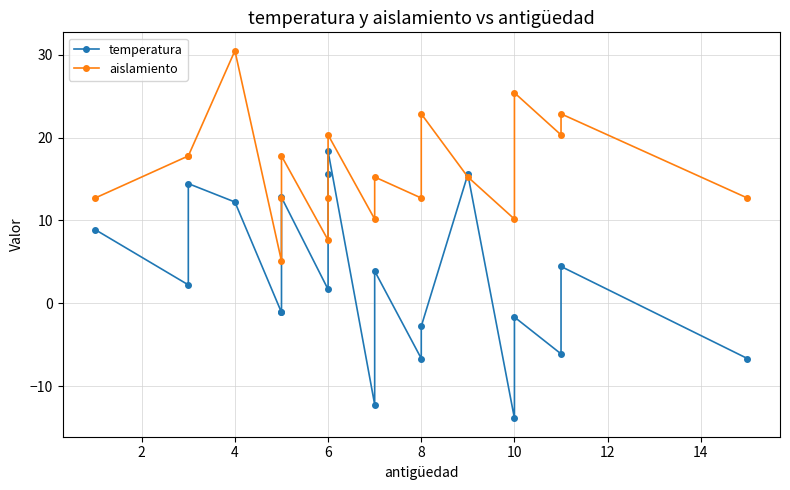

What is the difference between the second highest and second lowest values in the temperatura series?

27.8